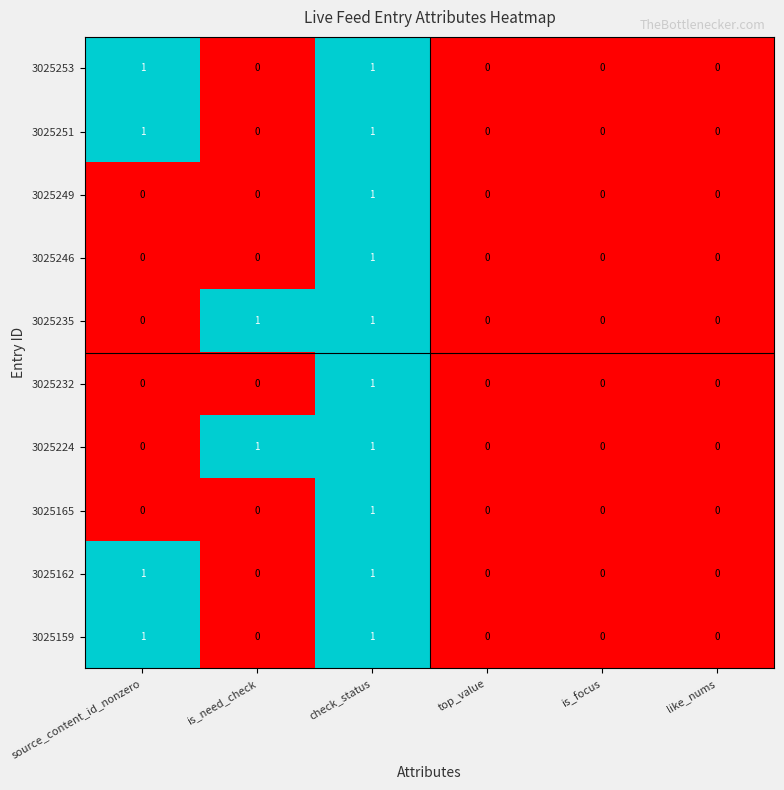

True or false: 3025235 has a value of 1 at check_status.

True